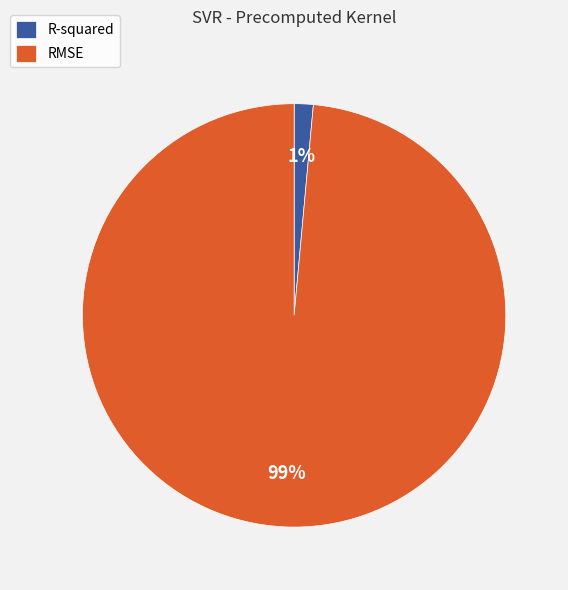

The RMSE slice represents 89% of the pie. True or false?

False